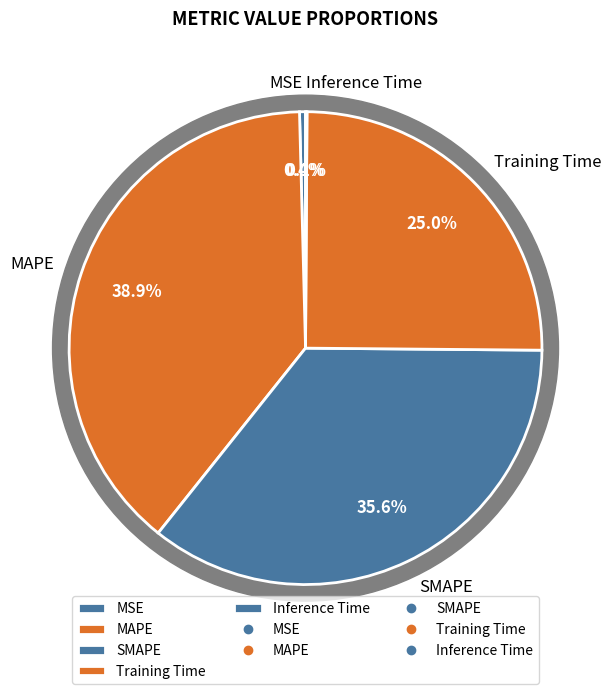

Is it true that SMAPE is 25% of the pie?

False